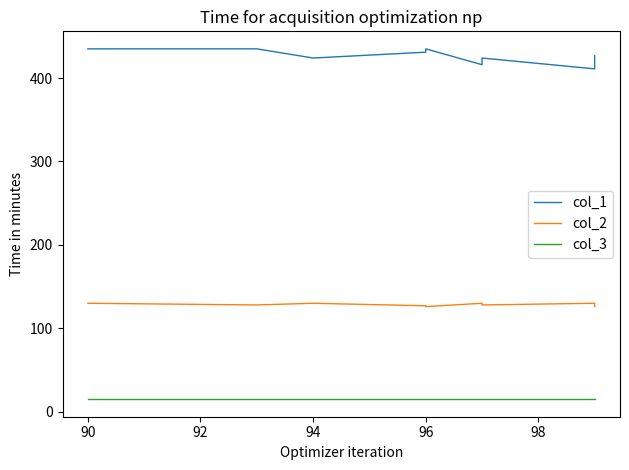

How many values in the col_1 series exceed 424?

5